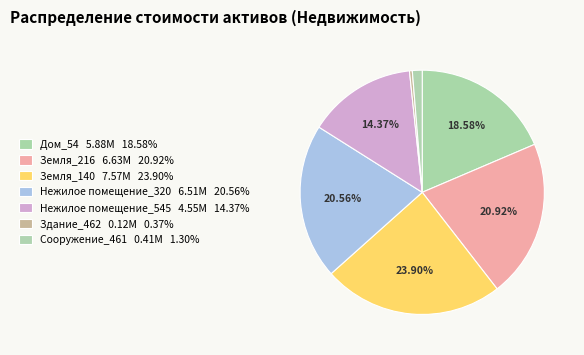

How many slices are in this pie chart?

7